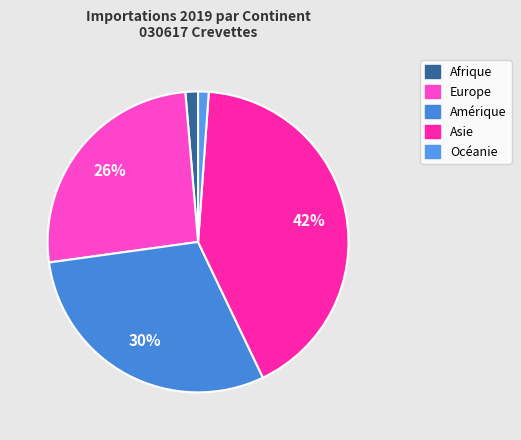

To the nearest percent, what is the average slice percentage?

20%